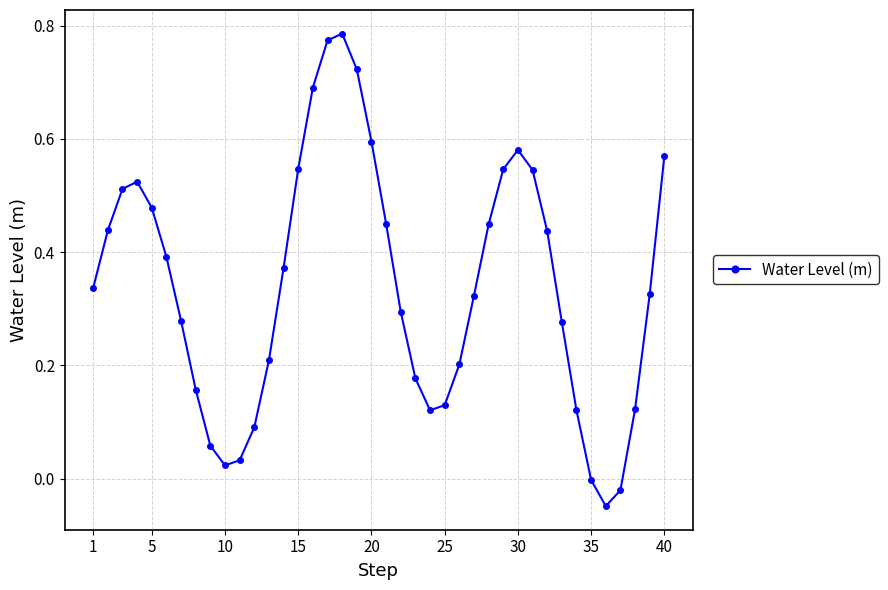

What is the sum of all values?

13.6